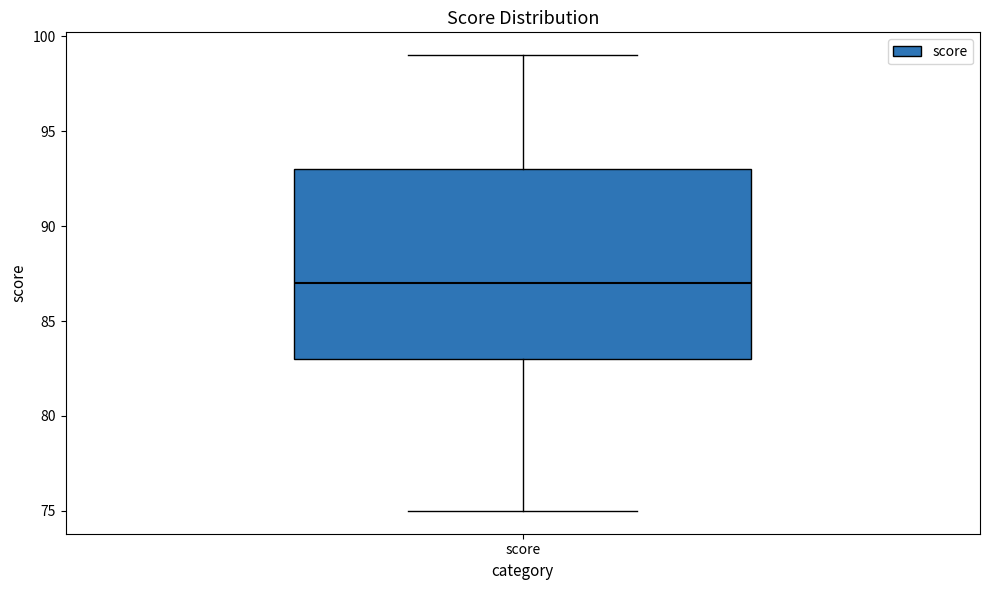

Where is the lower edge of the box for score on the y-axis? The values are not printed on the chart, so give them approximately, as read against the axis.

83